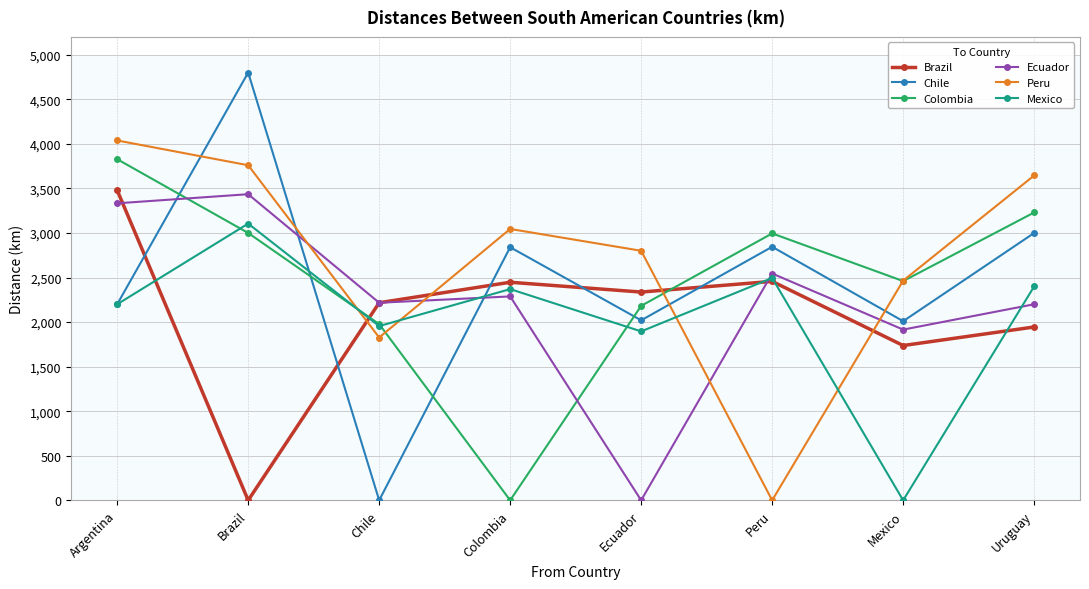

Where do Mexico and Ecuador first cross each other?

Chile and Colombia